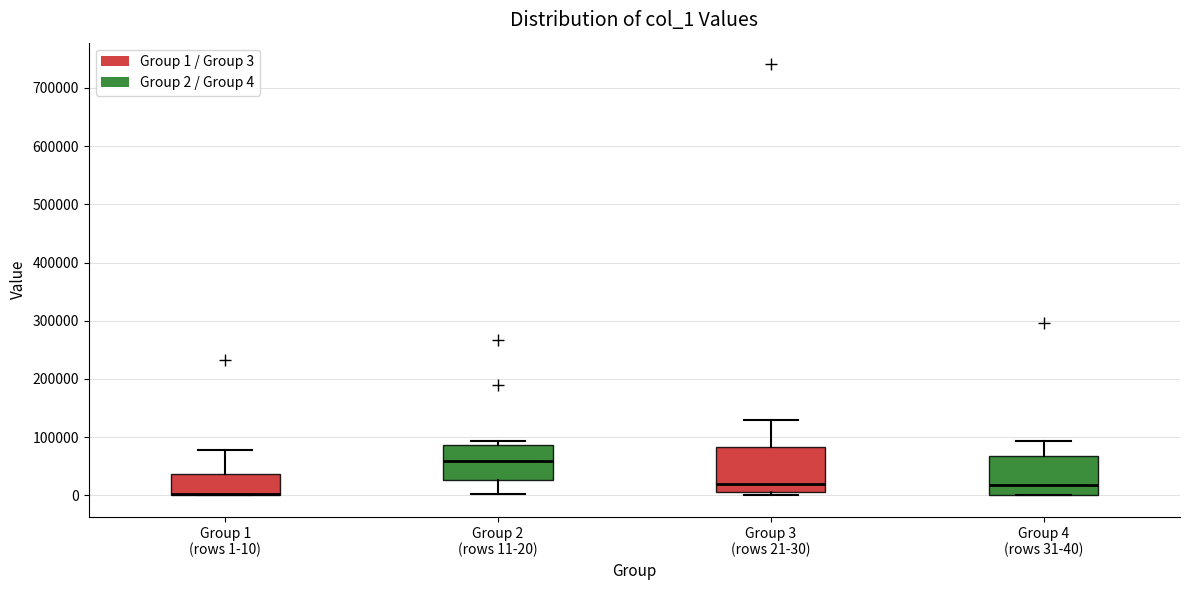

Reading left to right, transcribe this box plot: for each box, give where its median line is, the range the box spans, and where its two whiskers end, as read against the y-axis. The values are not printed on the chart, so give them approximately, as read against the axis.

Group 1 (rows 1-10): median 0 (drawn on the box's lower edge), box 0 to 40000, whiskers 0 to 80000
Group 2 (rows 11-20): median 60000, box 30000 to 90000, whiskers 0 to 90000 (just above the box's upper edge)
Group 3 (rows 21-30): median 20000, box 10000 to 80000, whiskers 0 to 130000
Group 4 (rows 31-40): median 20000, box 0 to 70000, whiskers 0 to 90000